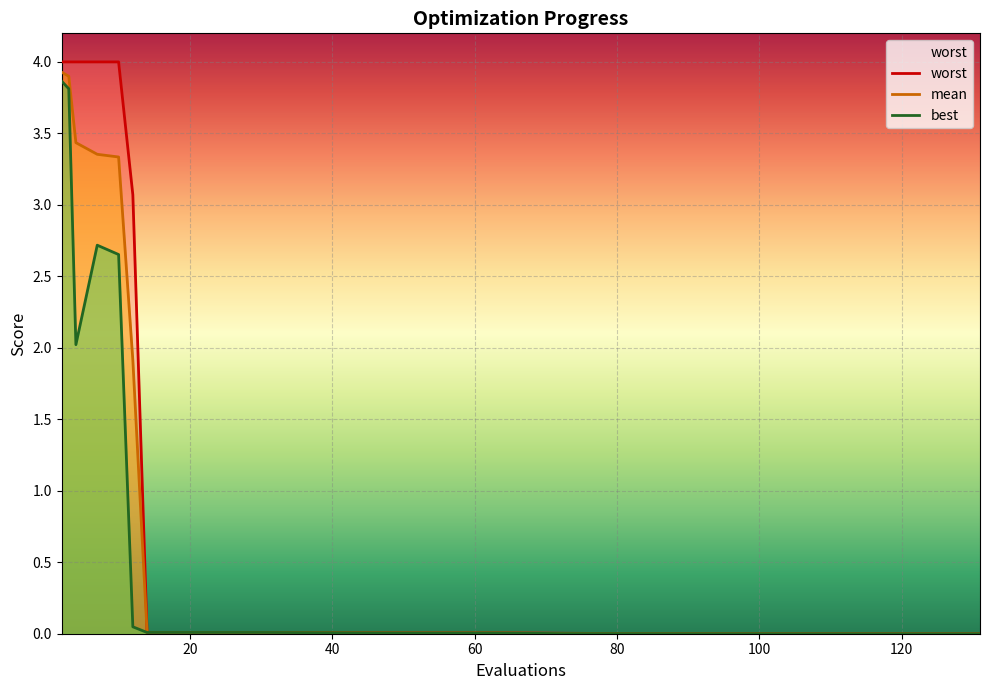

What is the value of the best point at the 5th from the left?

2.7